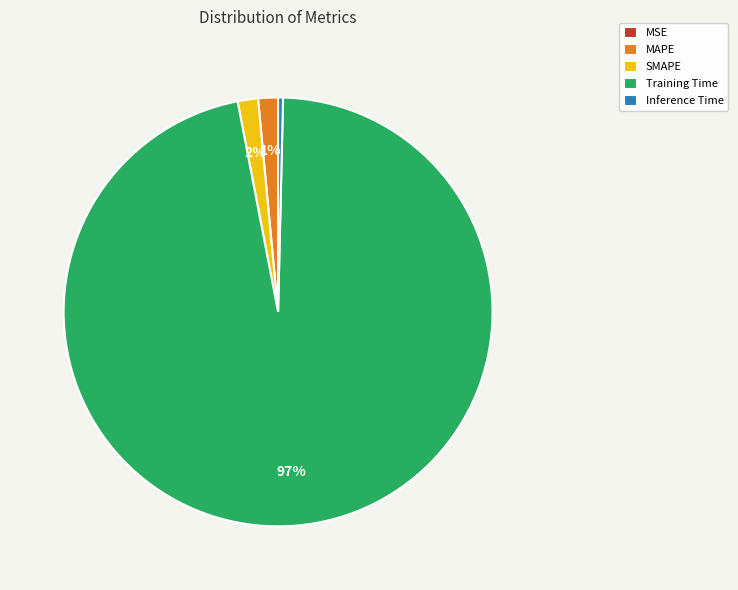

Which category has the biggest portion of the pie?

Training Time